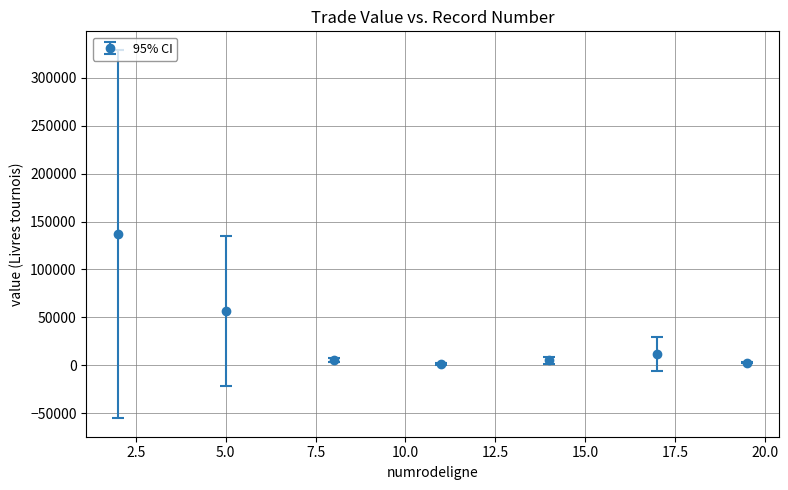

True or false: the data has more than 2 interior local peaks.

False